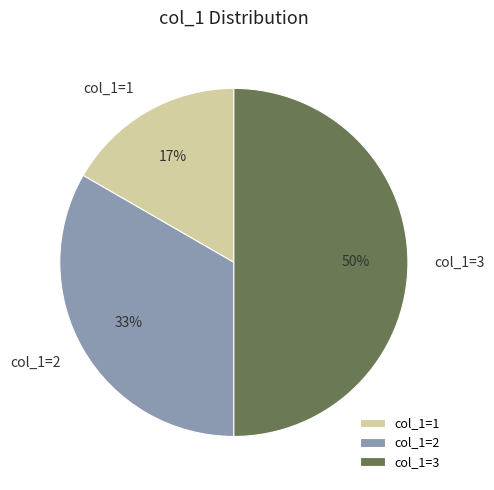

Do col_1=3 and col_1=2 together represent more than half of the pie?

Yes